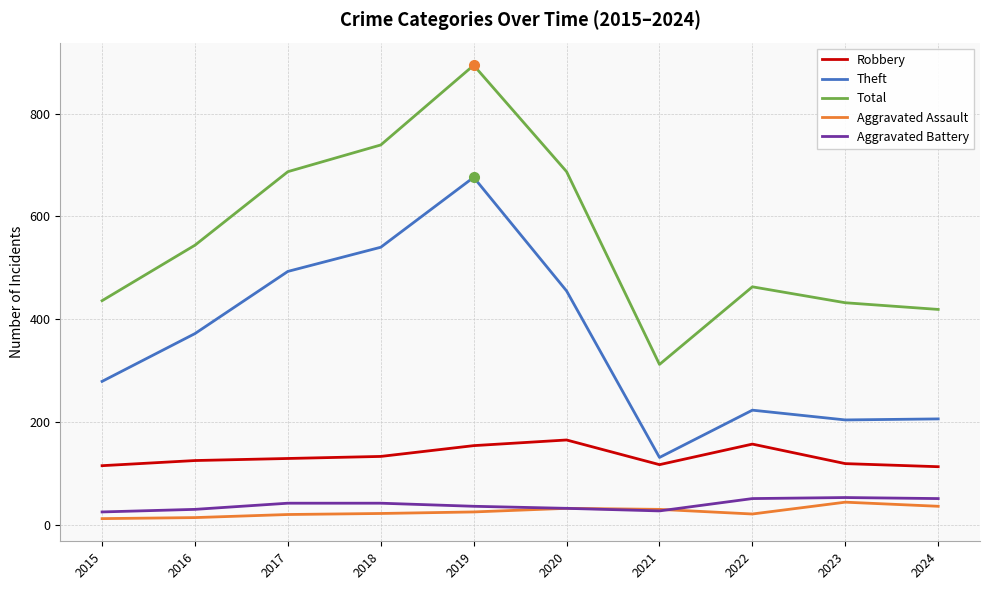

At which category does the chart reach its peak across all series?

2019